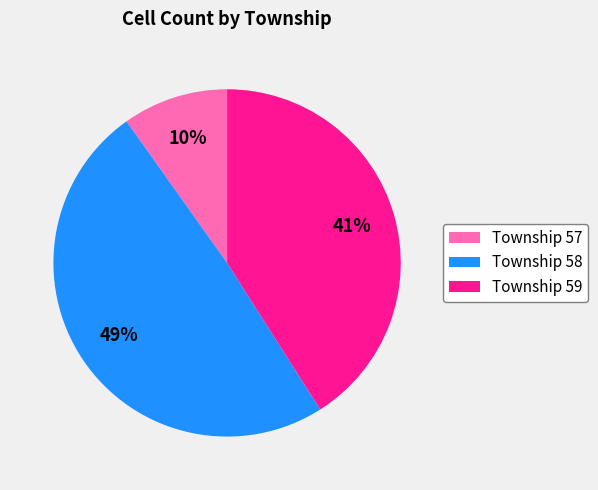

How many segments does this pie chart have?

3